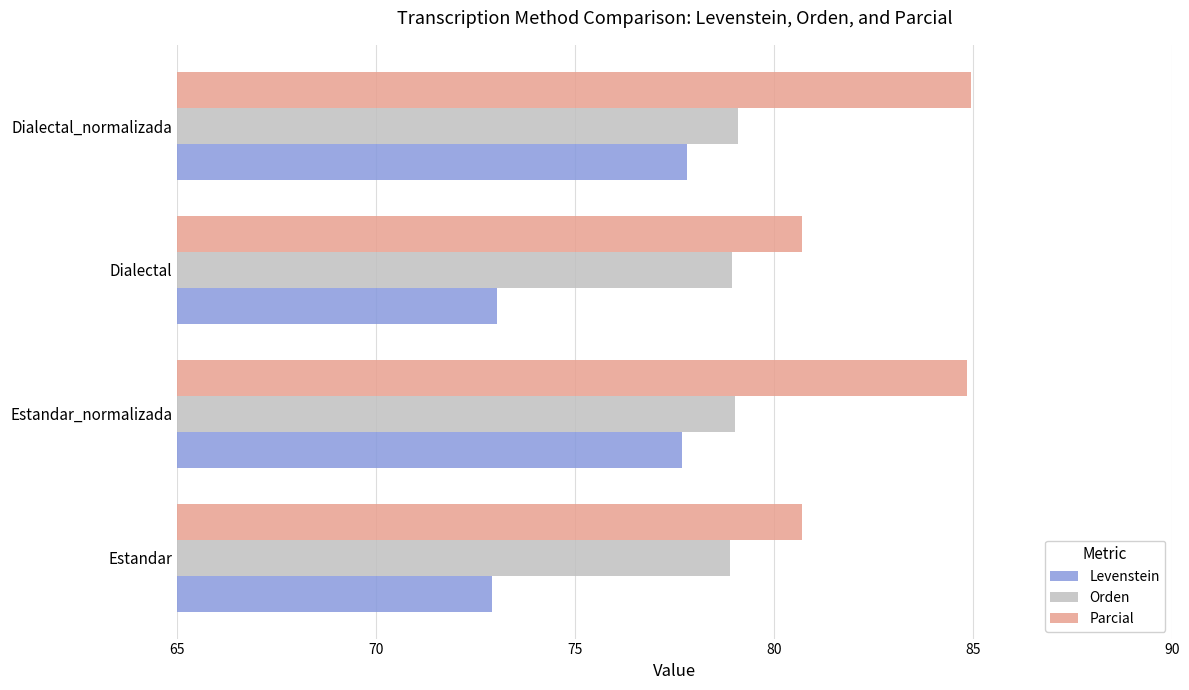

What is the difference between the maximum and minimum values in the Parcial series?

4.2